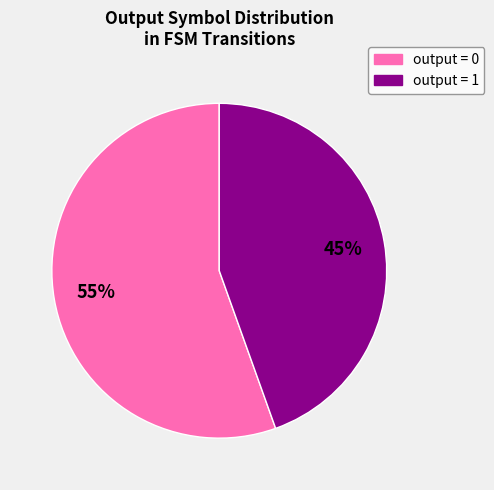

Combined, do output = 0 and output = 1 account for over 50%?

Yes